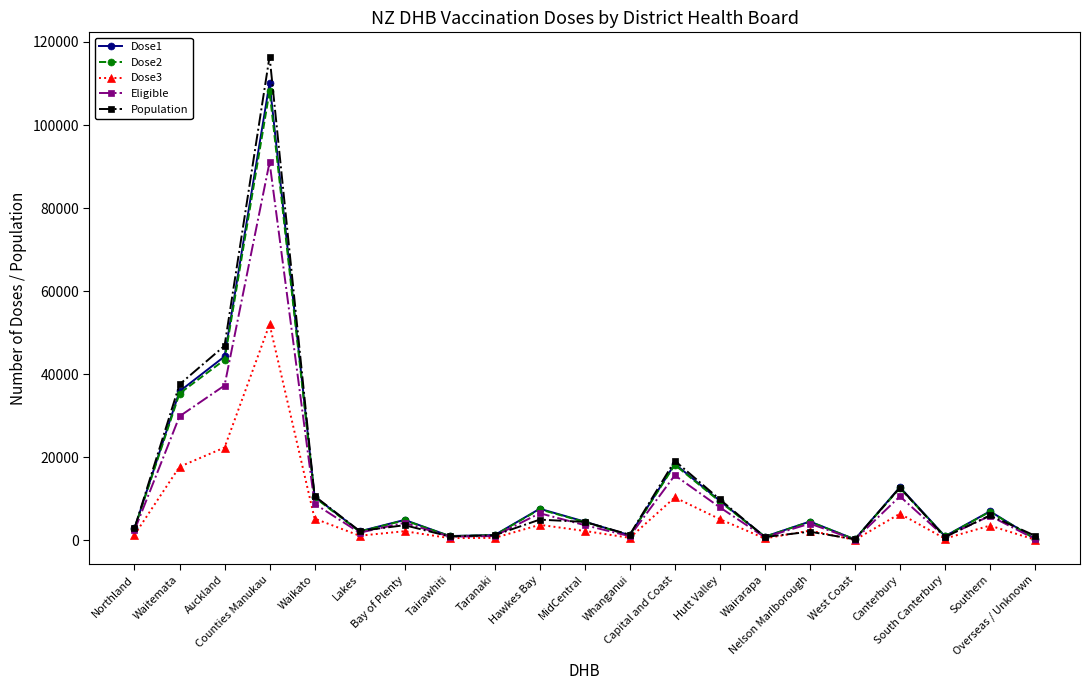

What position from the left is Canterbury?

18